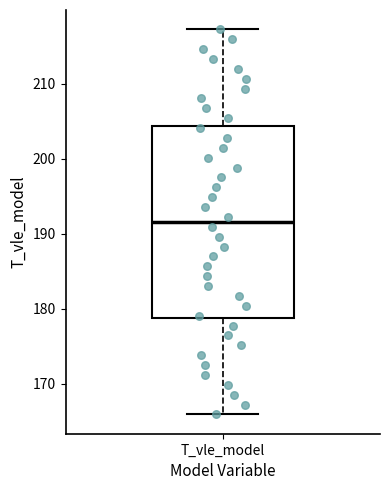

Read this box plot against the y-axis: the position of the median line, the range covered by the box, and the ends of both whiskers. The values are not printed on the chart, so give them approximately, as read against the axis.

median 192, box 179 to 204, whiskers 166 to 217